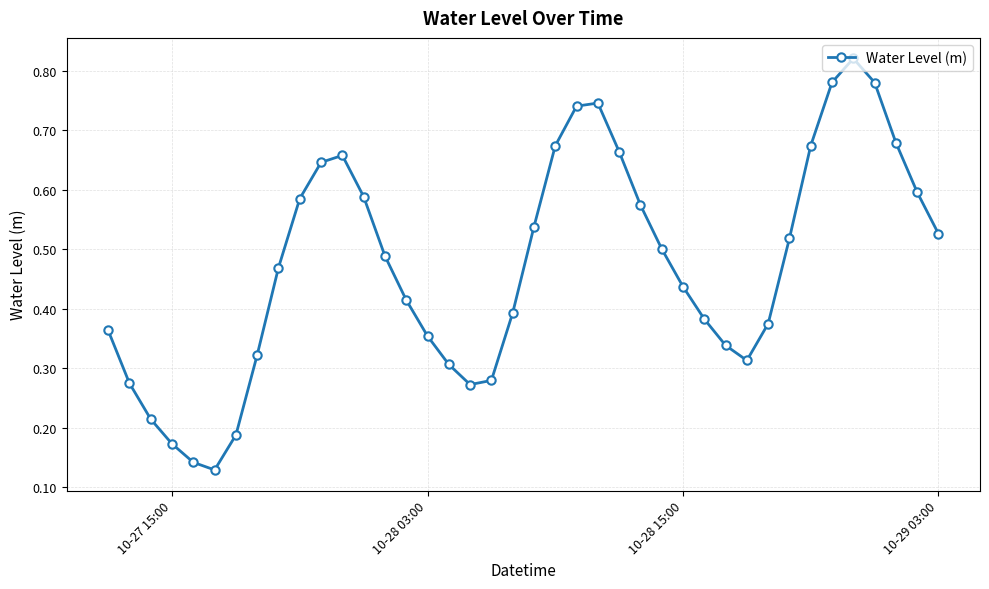

What is the sum of all values?

18.9